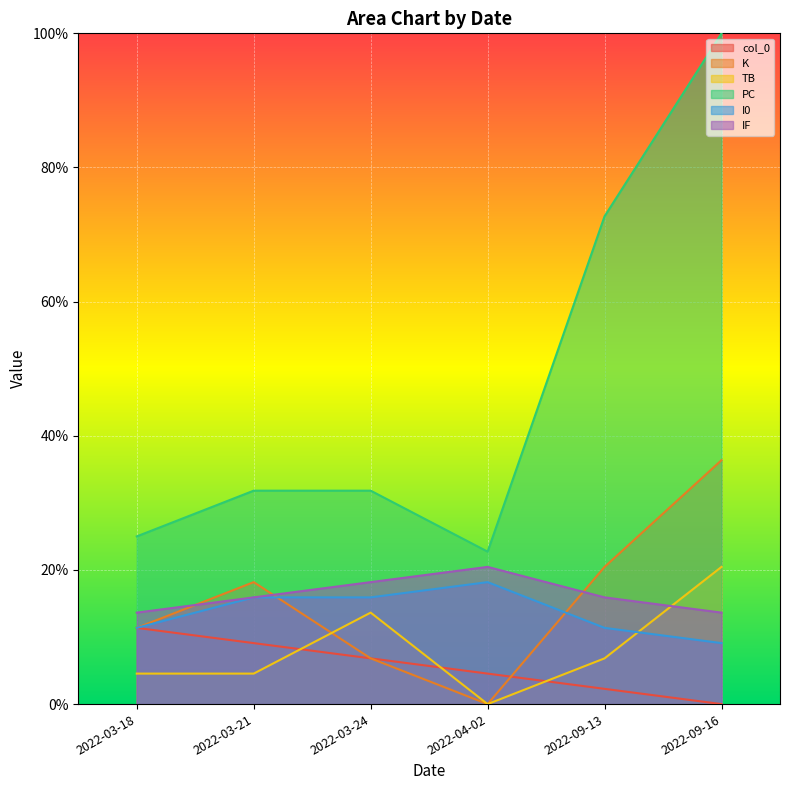

How many distinct data groups are displayed?

6